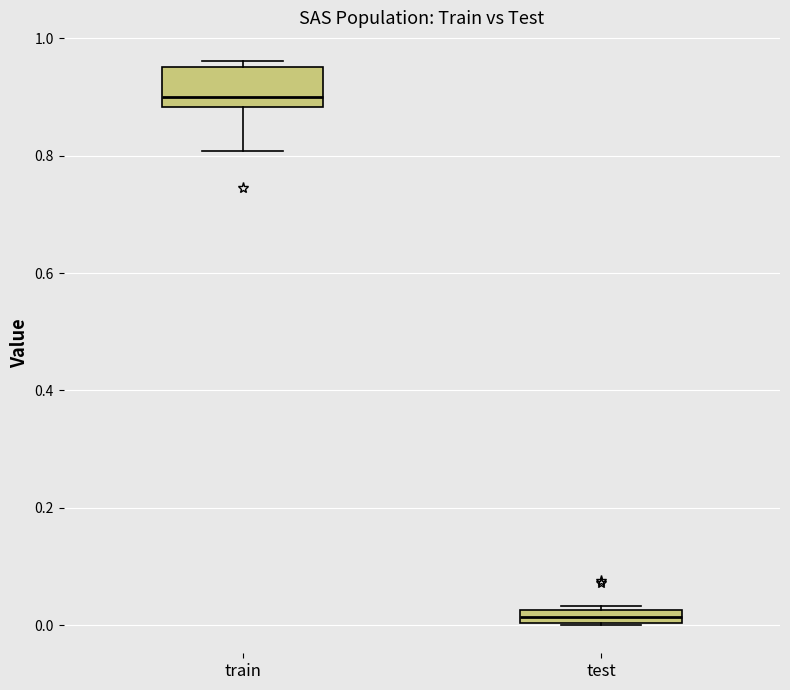

Which box has the lowest median line?

test